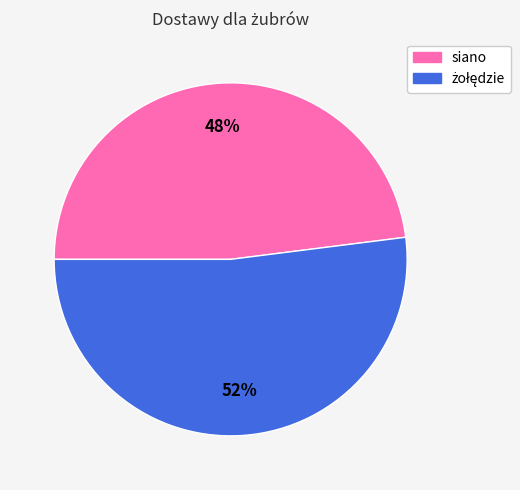

To the nearest percent, what is the average slice percentage?

50%